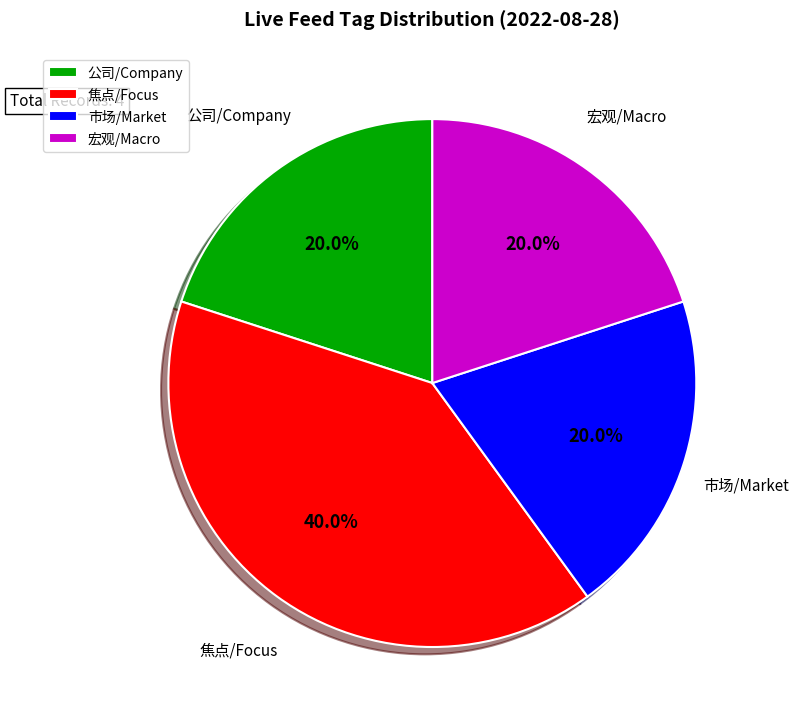

Count the number of slices in the pie.

4